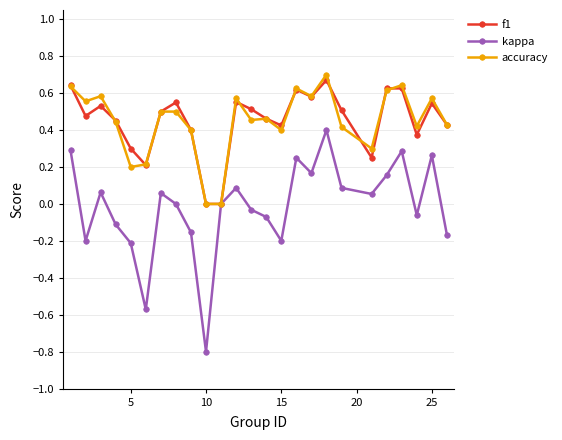

Which series has the widest spread of values?

kappa